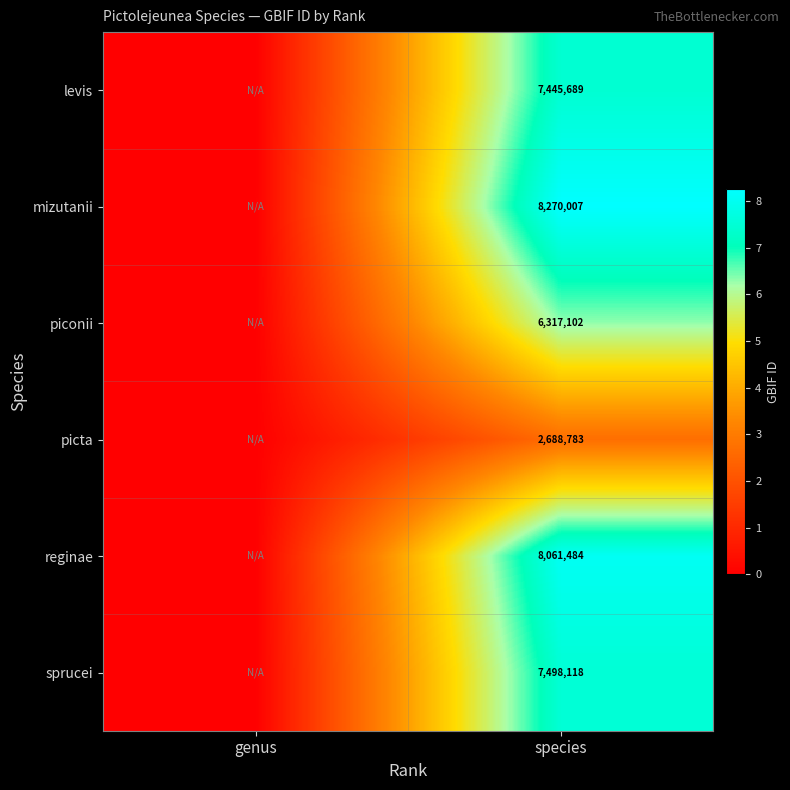

At which category does the chart reach its minimum across all series?

genus